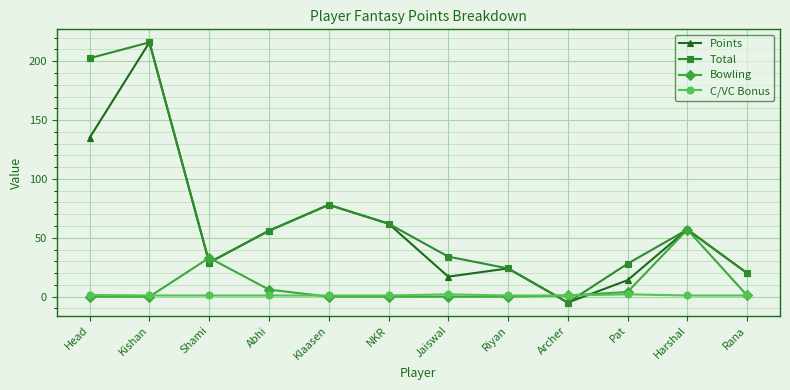

Which category has the highest value in the Total series?

Kishan